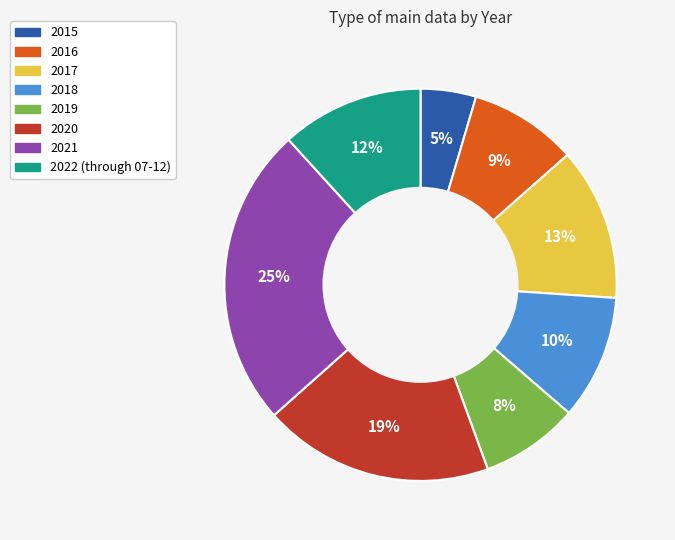

To the nearest percent, what percentage of the pie is 2021?

25%